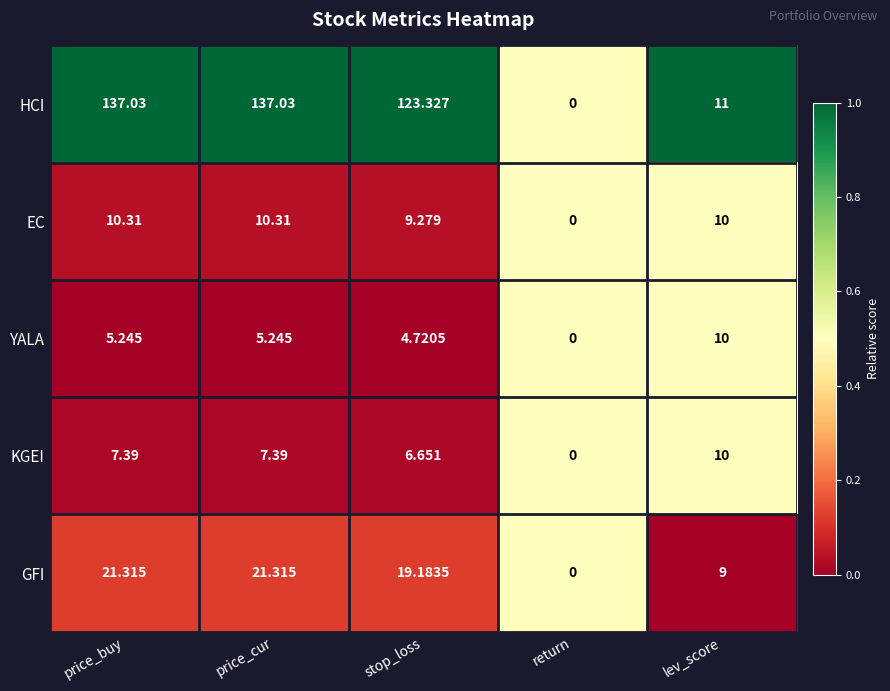

Where does the HCI series first go above 123?

price_buy